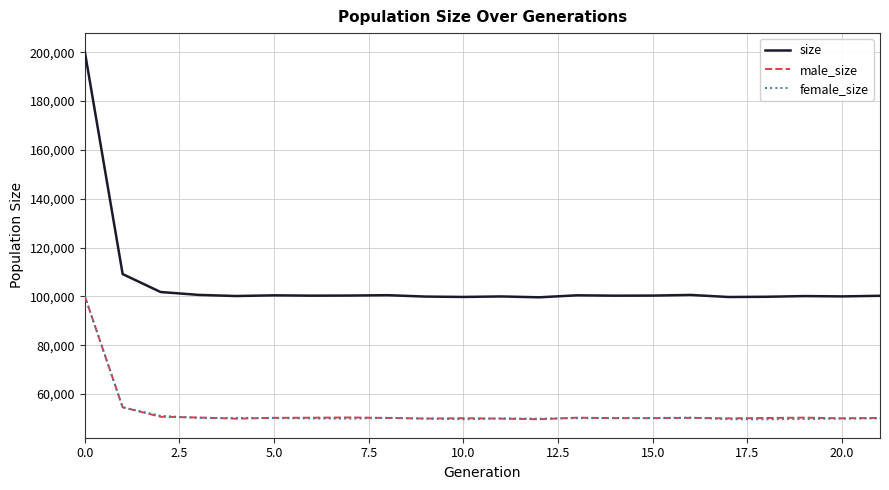

In male_size, how many points are lower than both neighbors (excluding endpoints)?

6